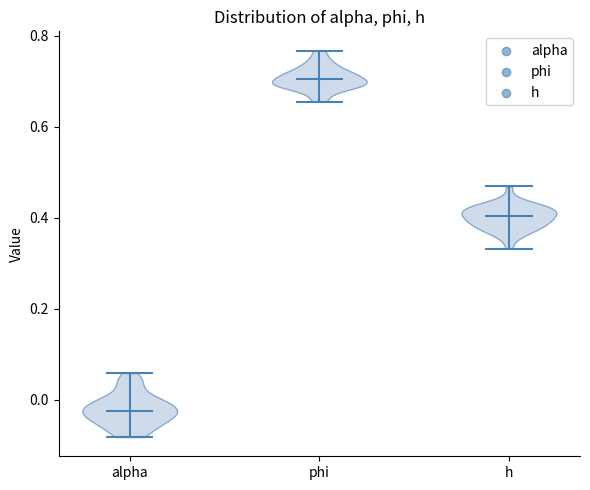

Which violin has the lowest median line?

alpha